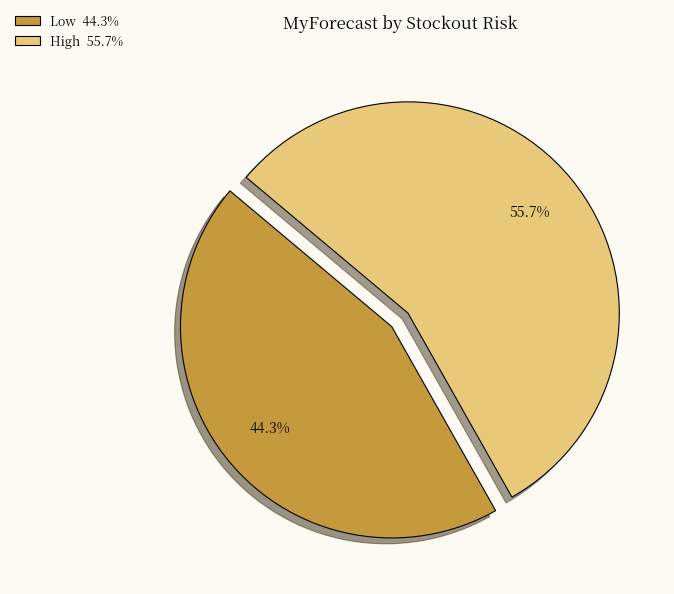

Is there any slice that represents more than half of the pie?

Yes